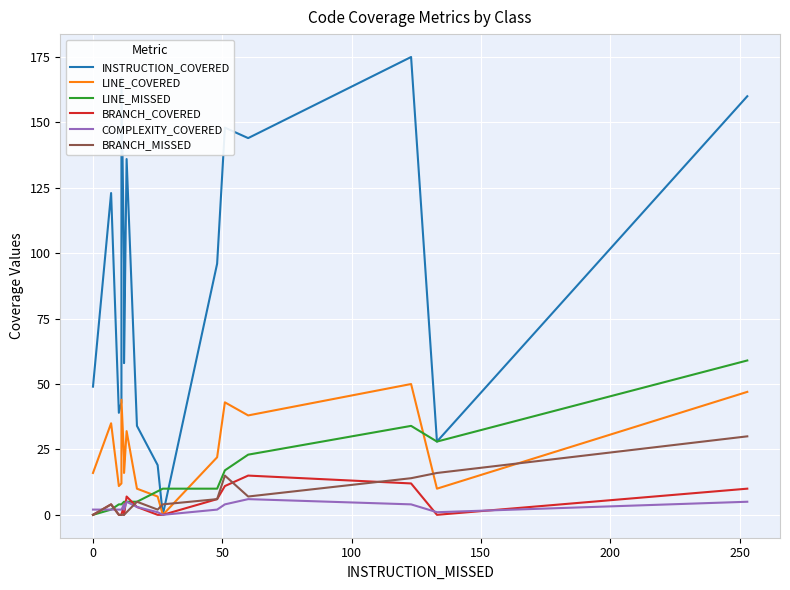

How many lines are shown in the chart?

6